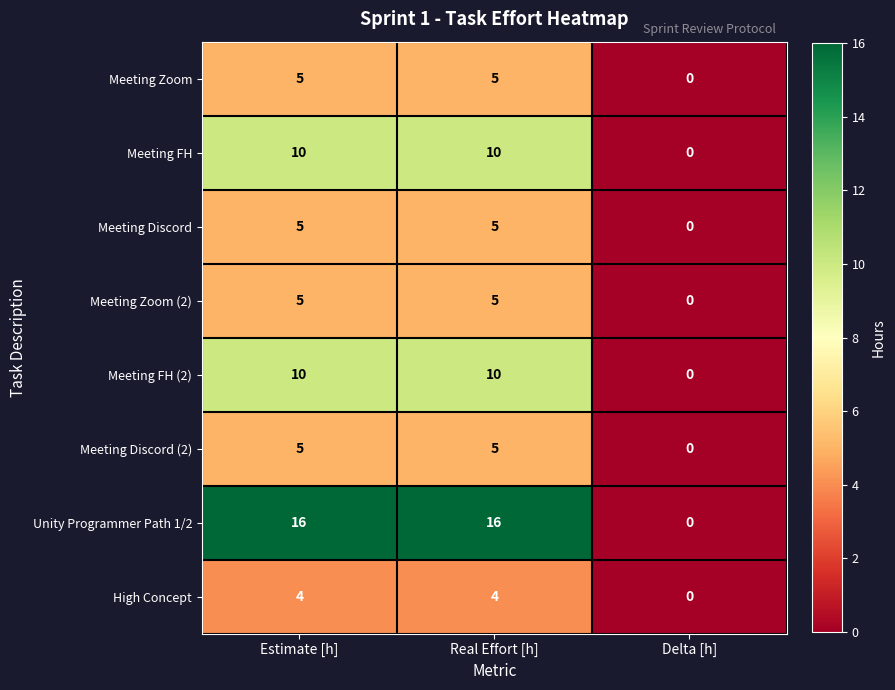

Is it true that Meeting FH (2) equals 0 at Delta [h]?

True